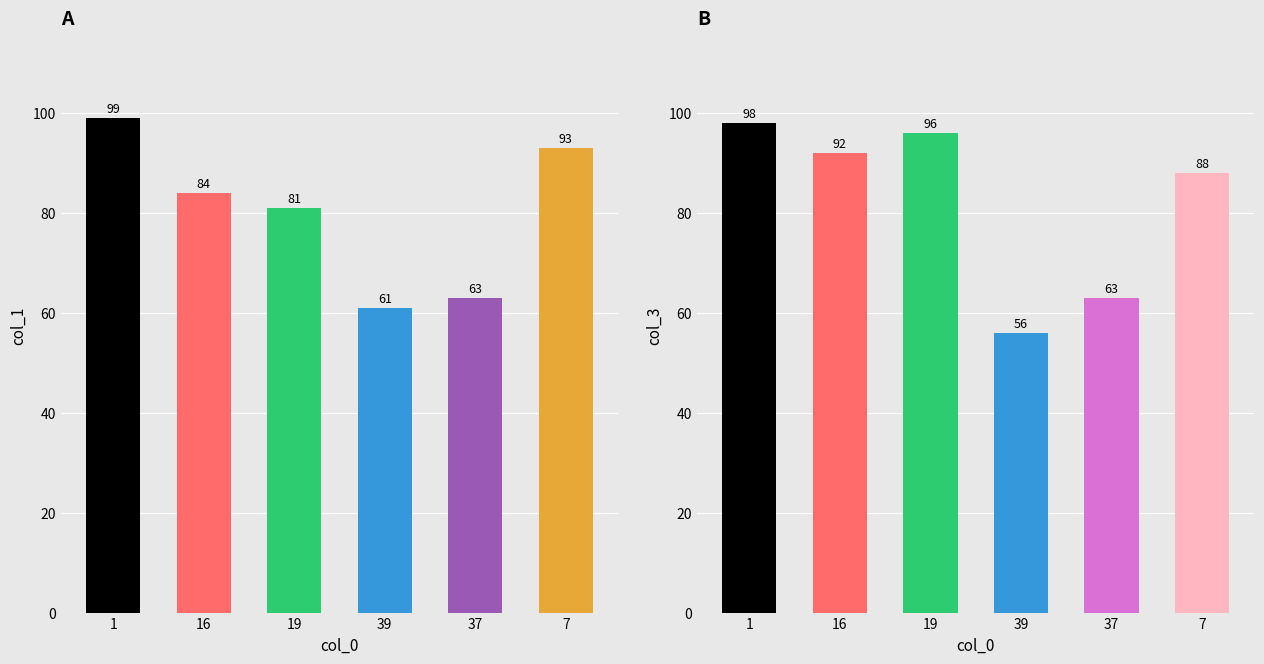

What is the sum of the col_1 values at 39 and 19?

142